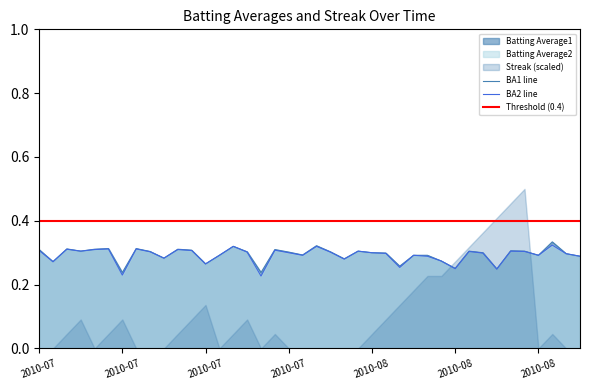

At which category does Batting Average1 reach its first local peak?

2010-07-09